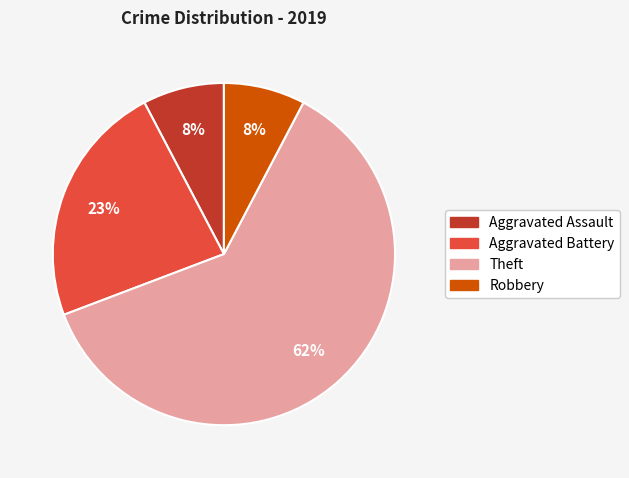

Do Theft and Robbery together represent more than half of the pie?

Yes